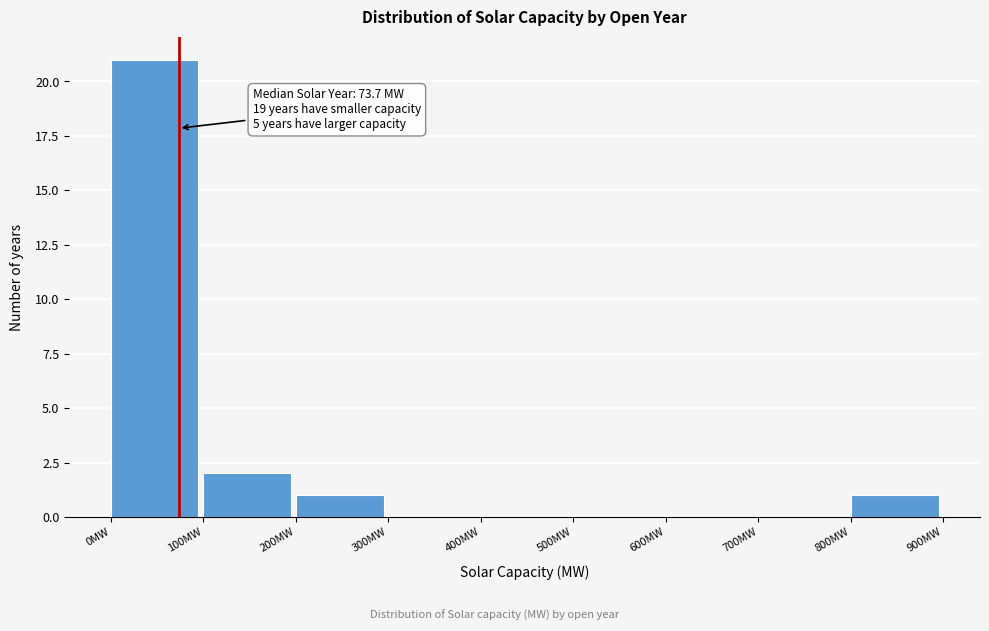

Which range on the x-axis has the tallest bar?

0 to 100